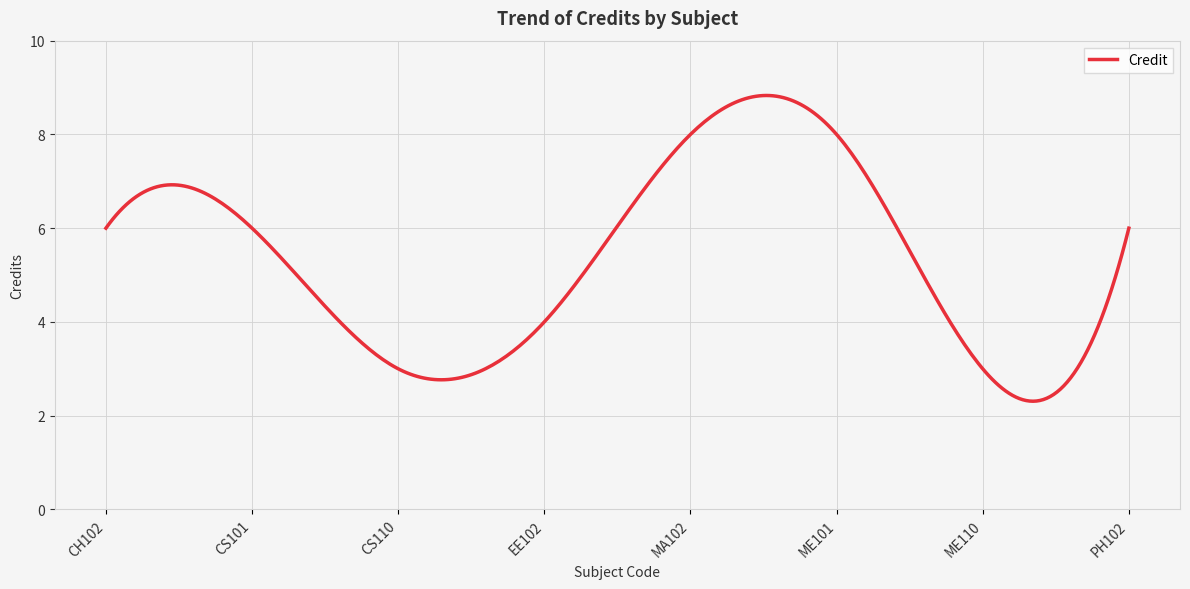

What is the smallest value displayed?

2.3